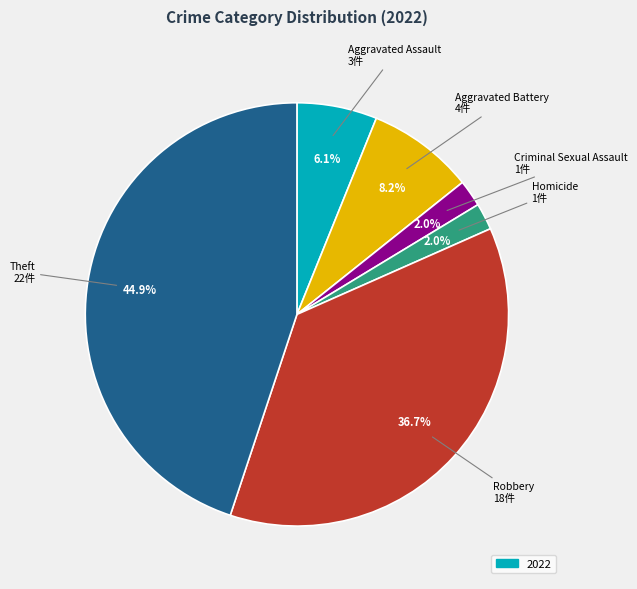

Does any single category account for the majority?

No